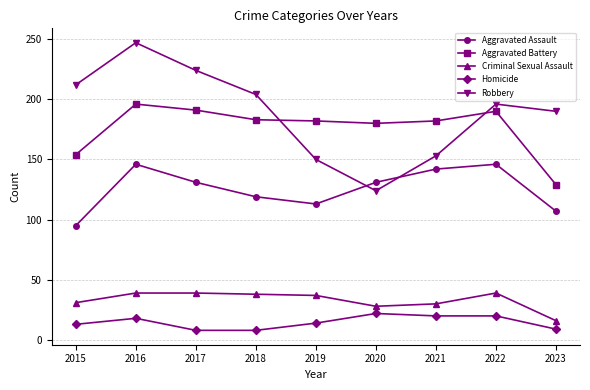

What value does the Aggravated Battery series have at 2017?

191